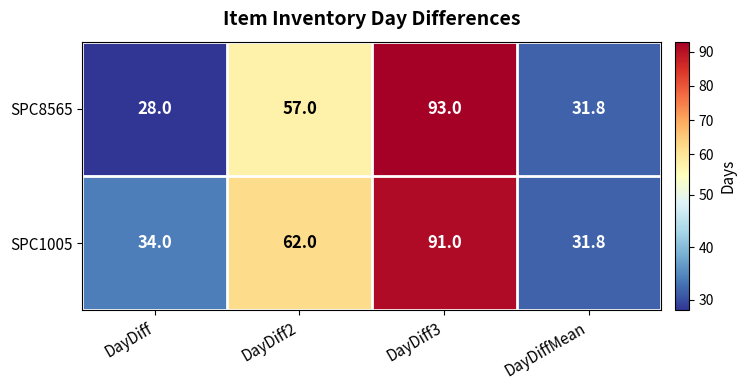

What is the average value of the SPC1005 series?

54.7